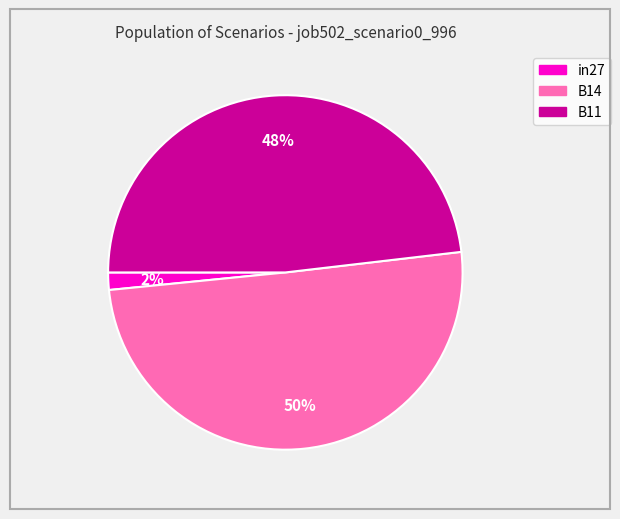

How many slices are in this pie chart?

3